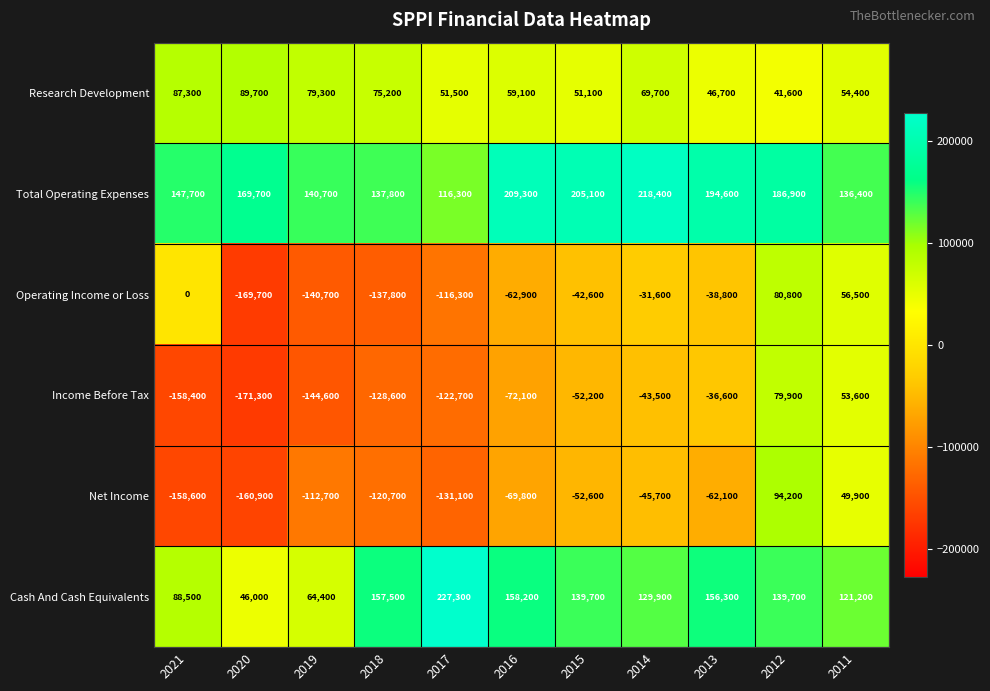

What is the total value across all series at 2018?

-16600